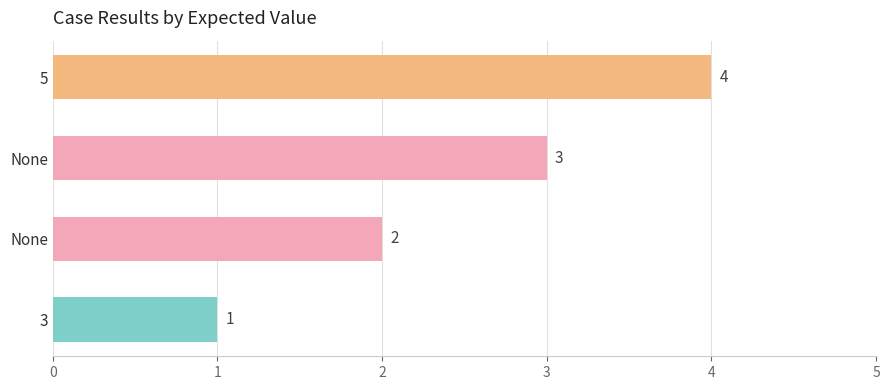

Does the chart contain stacked bars?

No